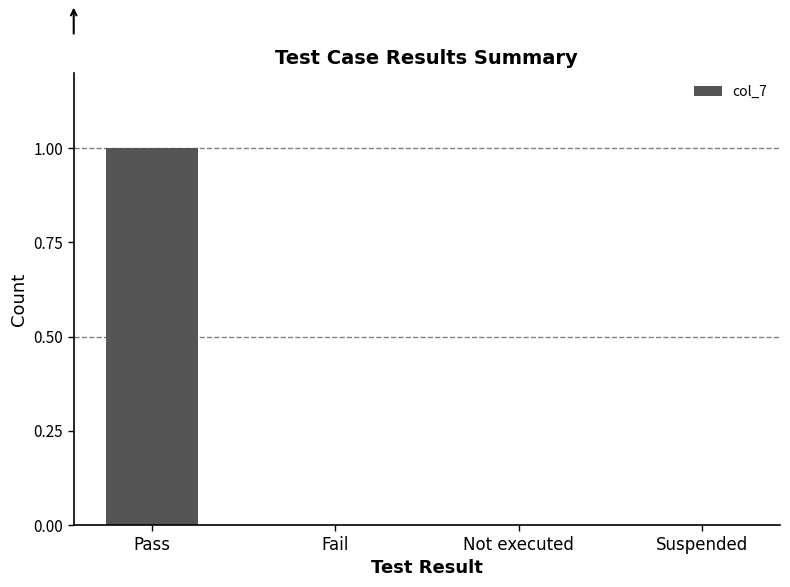

True or false: the data shows 0 at Fail.

True